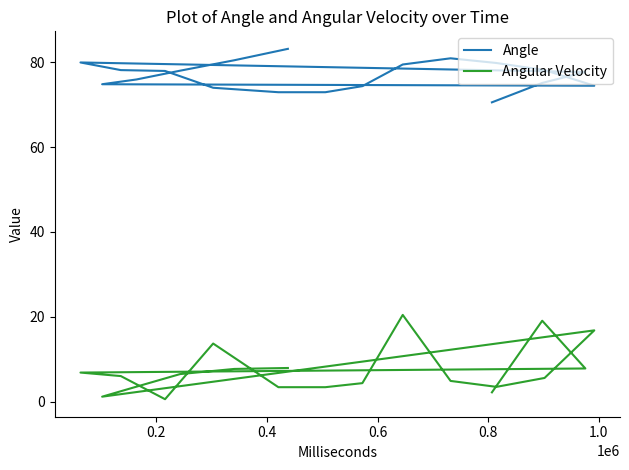

How many interior local peaks does the Angular Velocity series have?

4